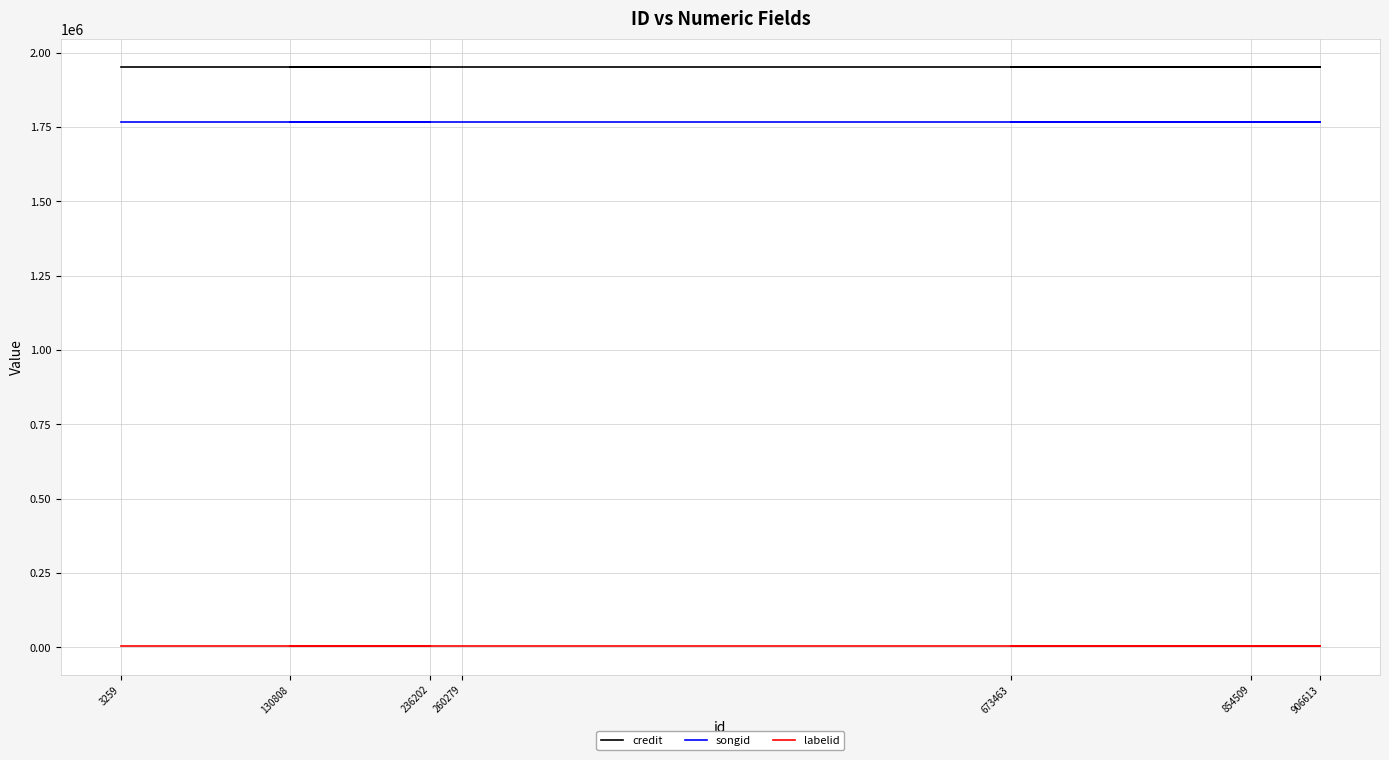

Which series has the largest total across all categories?

credit